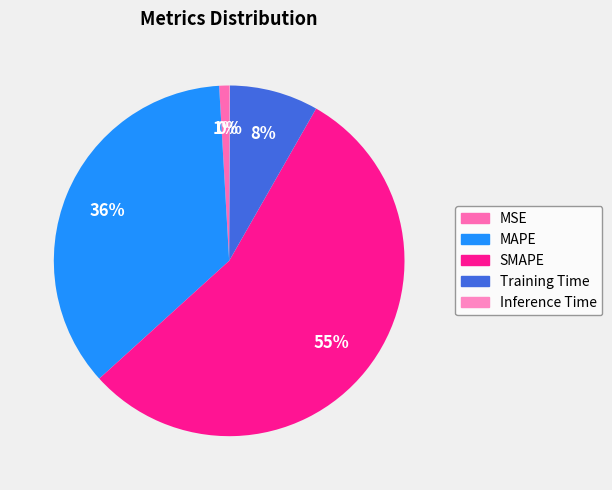

True or false: MSE accounts for 1% of the total.

True